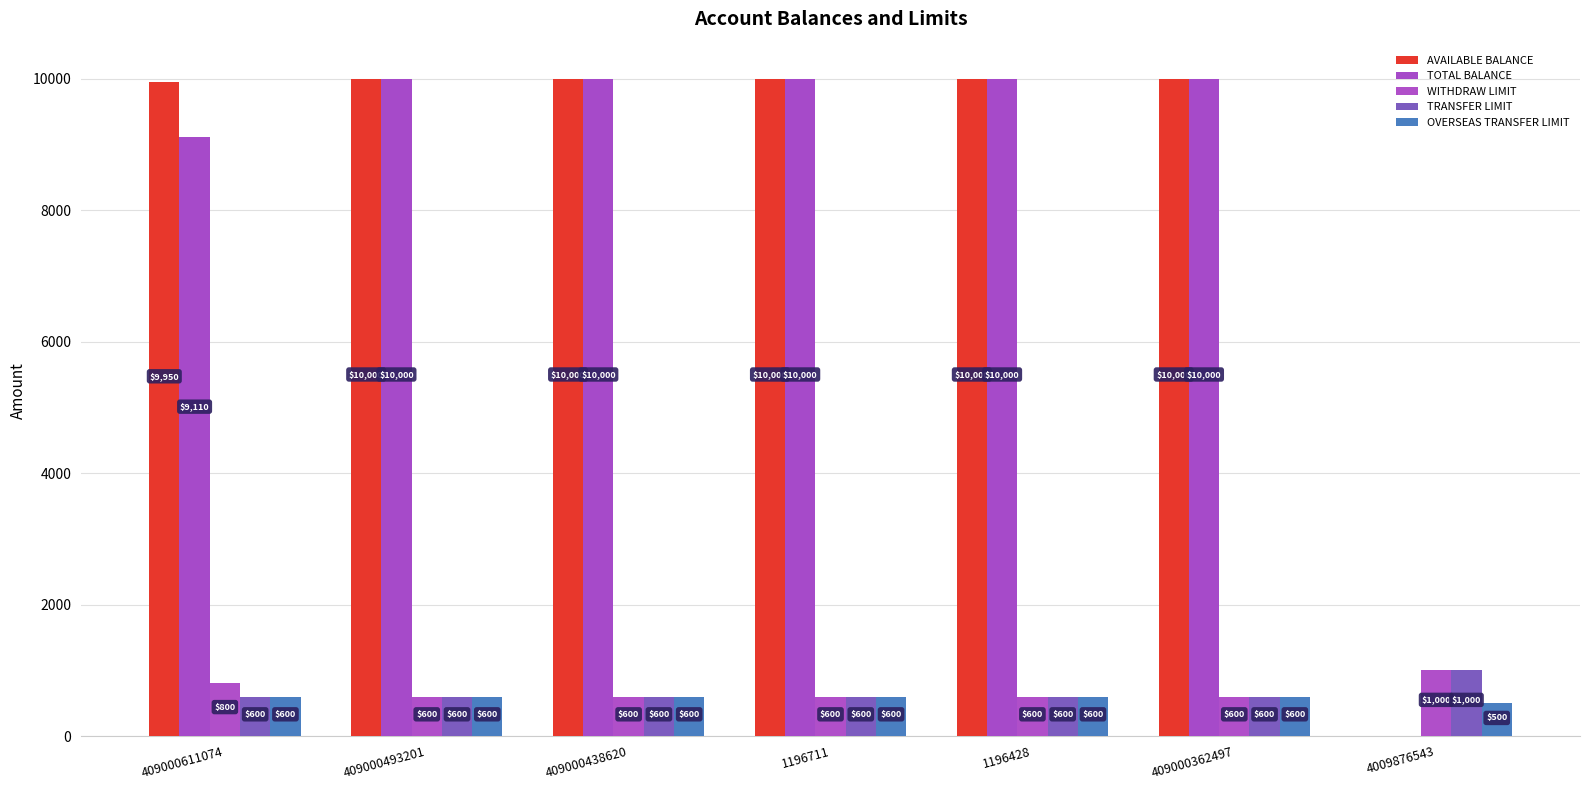

How many series are shown in this chart?

5